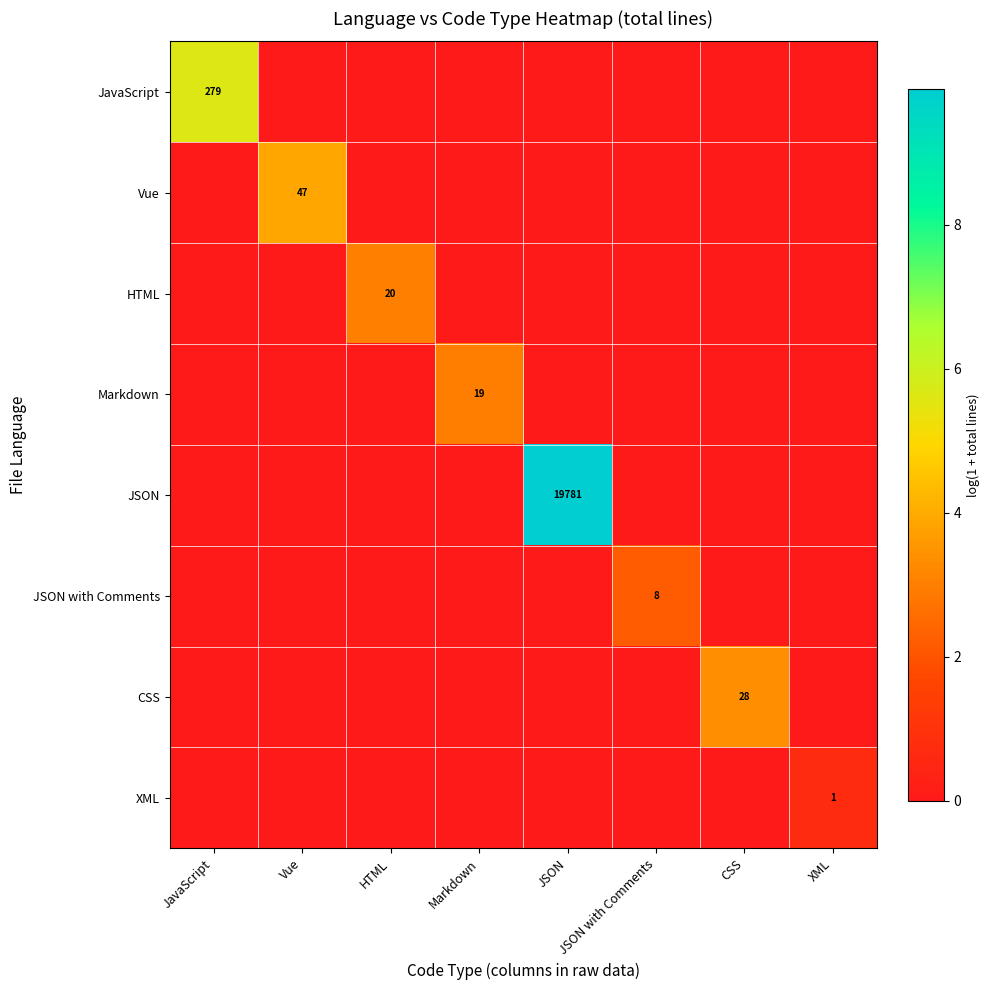

The value of JSON with Comments at JSON with Comments is 8. True or false?

True